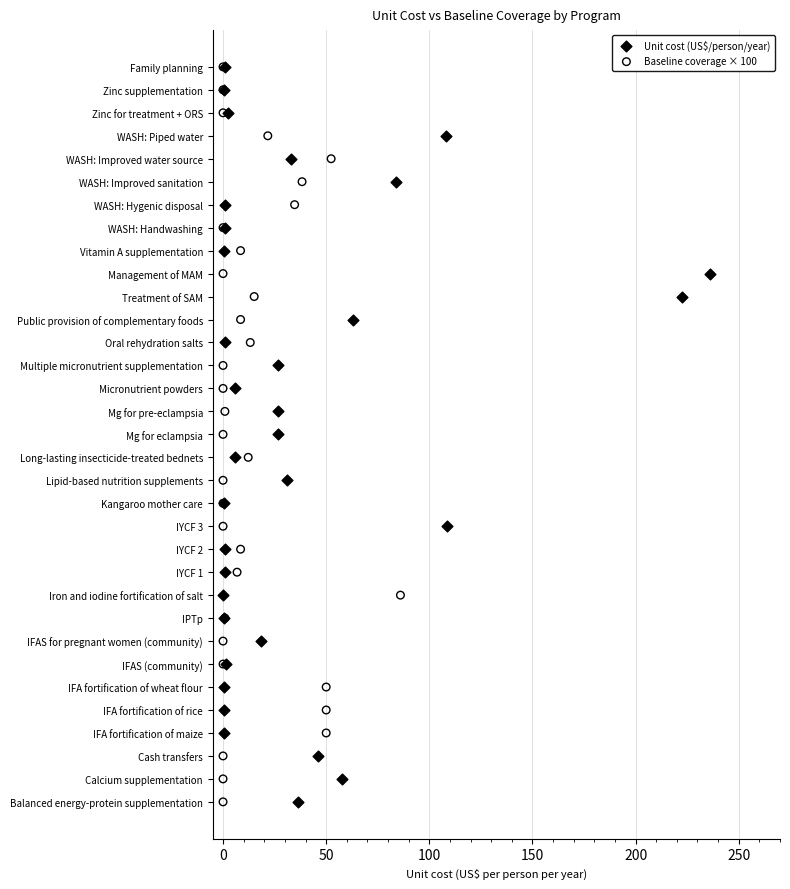

What are all the series names shown in the legend?

Unit cost (US$/person/year), Baseline coverage × 100